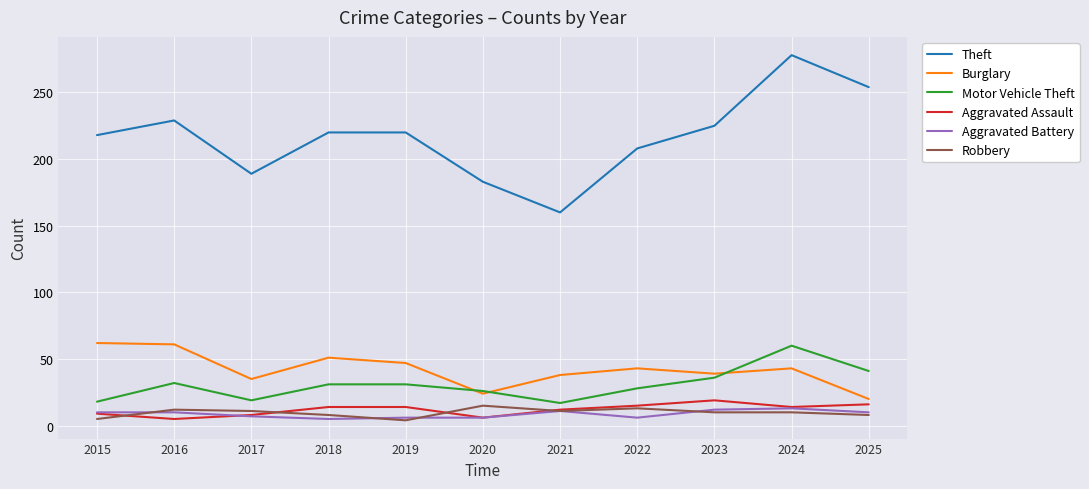

At which category is the sum across all series the highest?

2024